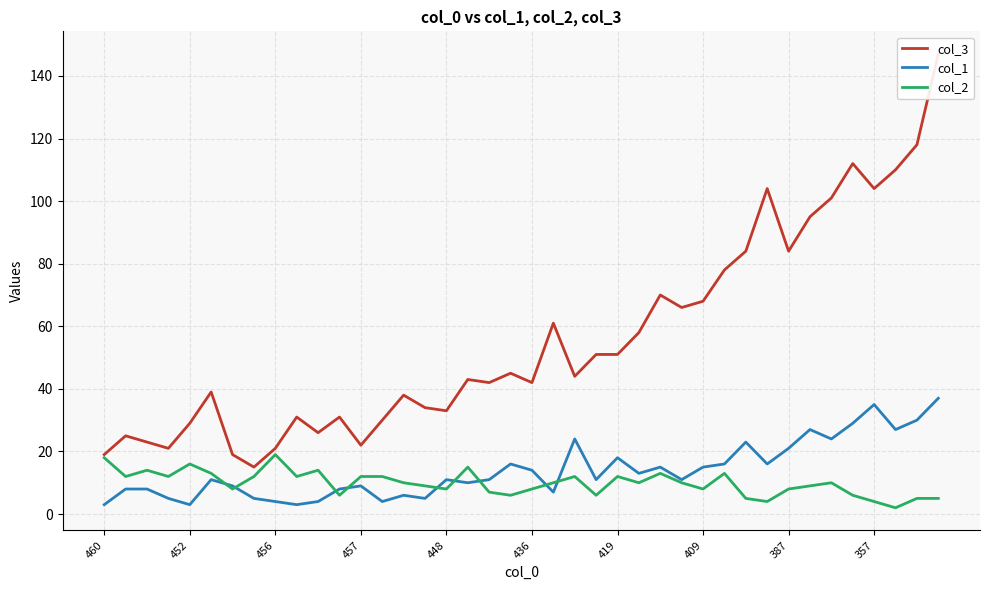

True or false: col_2 and col_3 intersect in this chart.

False